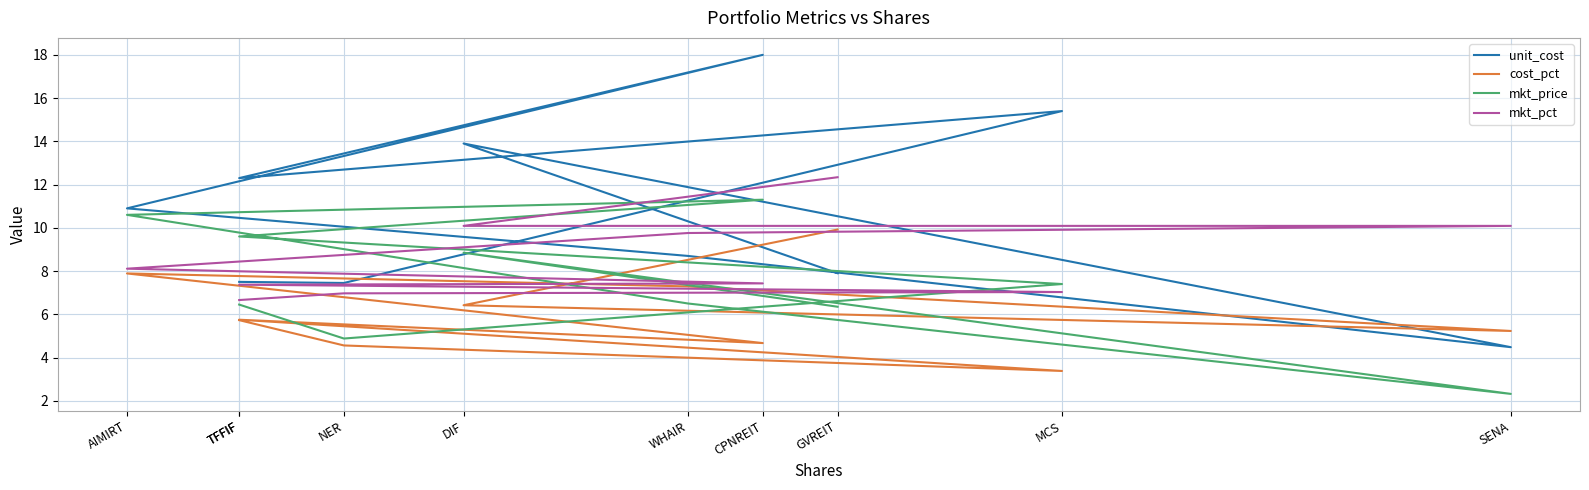

Does the chart display data point markers on the line(s)?

No